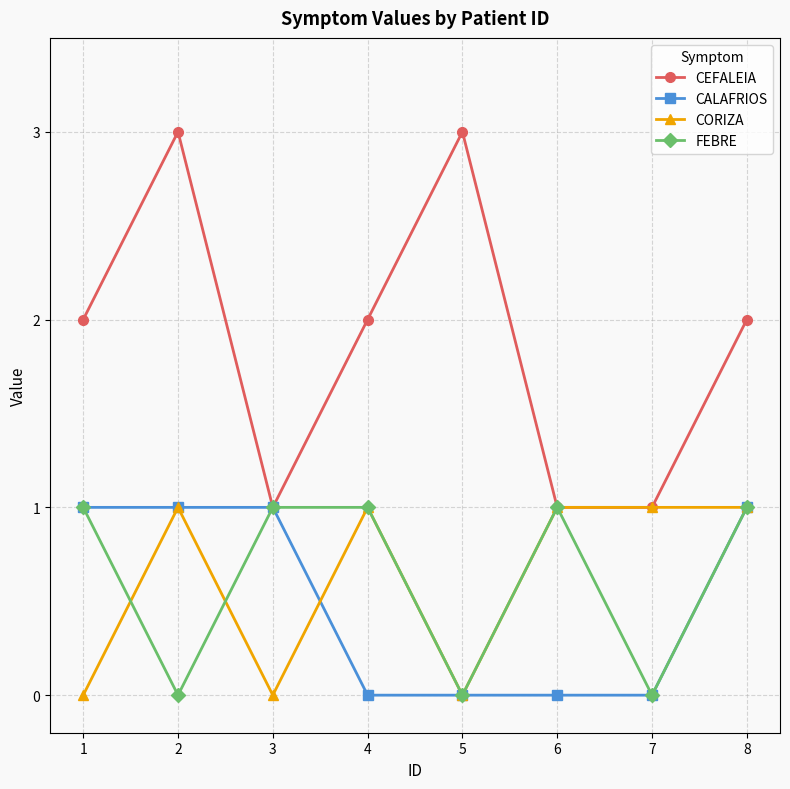

Is it true that CORIZA equals 0 at 3?

True